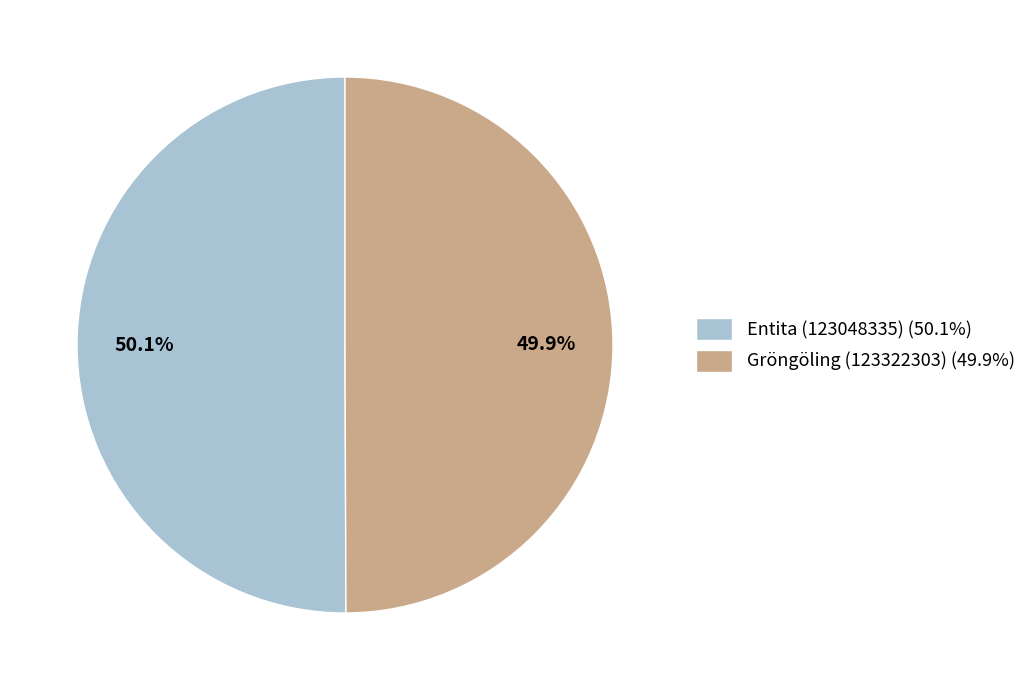

Count the number of slices in the pie.

2